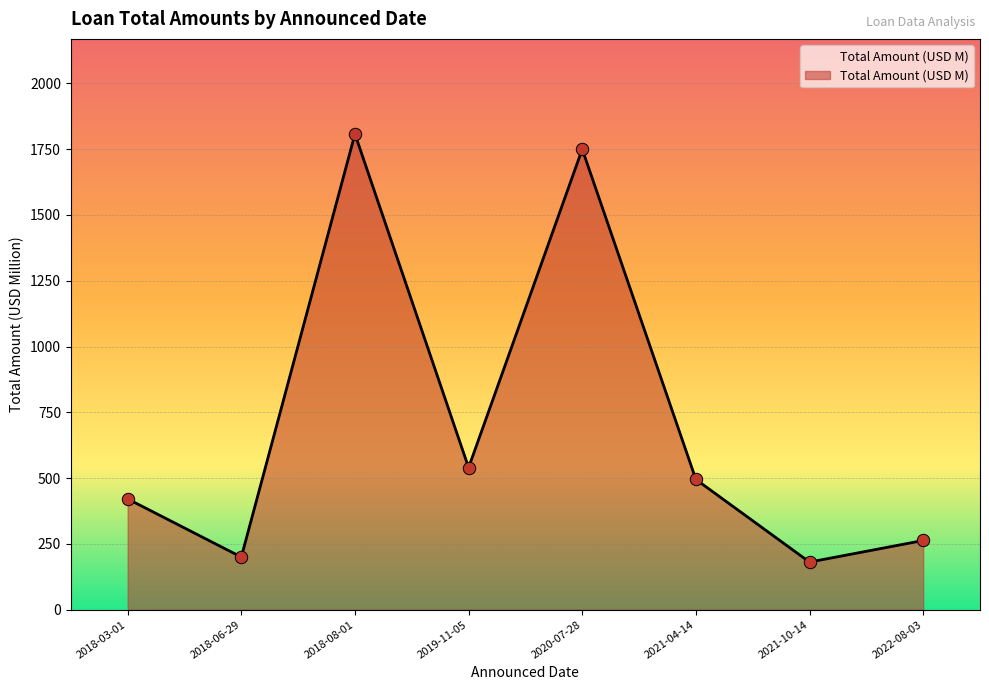

What is the change in value from 2018-08-01 to 2021-10-14?

-1626.8